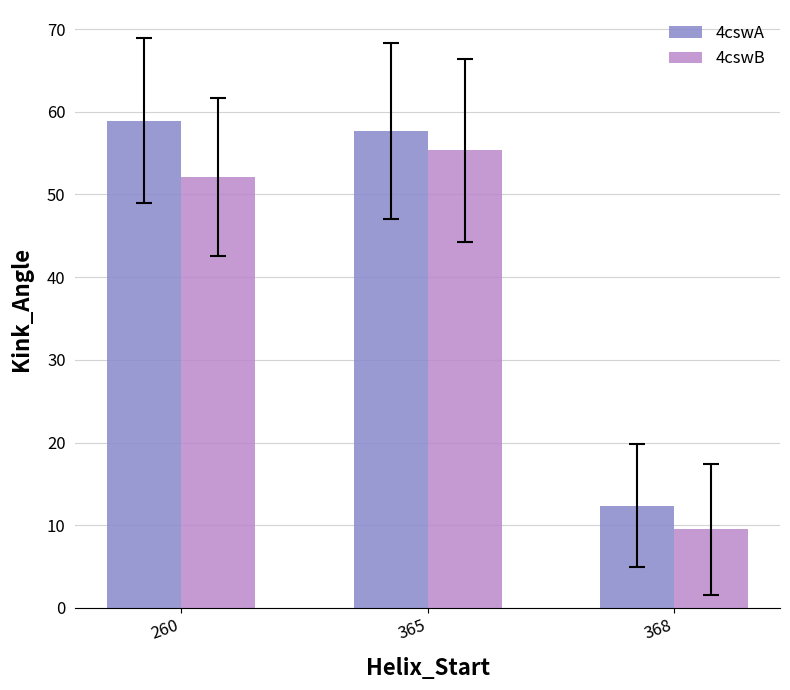

What is the sum of all 4cswA values?

128.9